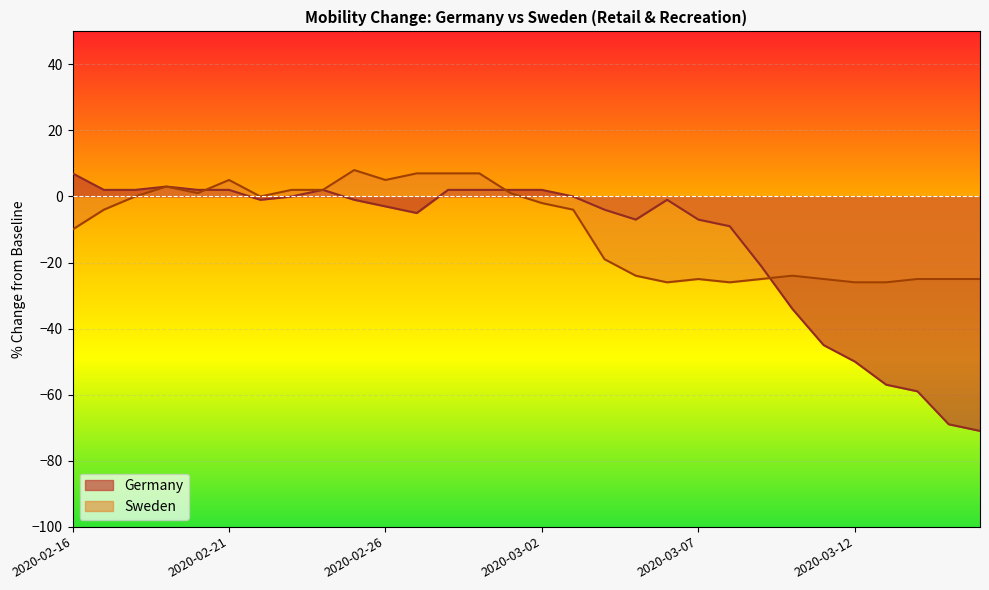

List the labels in order of Sweden value, smallest first.

2020-03-06, 2020-03-08, 2020-03-12, 2020-03-13, 2020-03-07, 2020-03-09, 2020-03-11, 2020-03-14, 2020-03-15, 2020-03-16, 2020-03-05, 2020-03-10, 2020-03-04, 2020-02-16, 2020-02-17, 2020-03-03, 2020-03-02, 2020-02-18, 2020-02-22, 2020-02-20, 2020-03-01, 2020-02-23, 2020-02-24, 2020-02-19, 2020-02-21, 2020-02-26, 2020-02-27, 2020-02-28, 2020-02-29, 2020-02-25